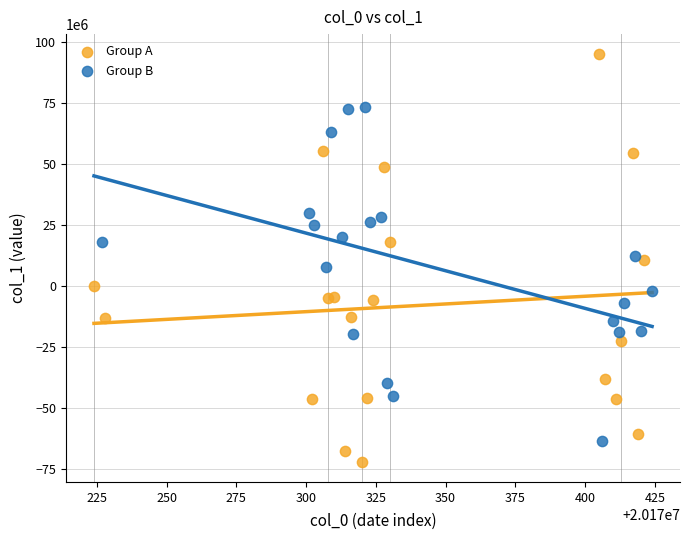

Which series has the largest Y range (max minus min)?

Group A